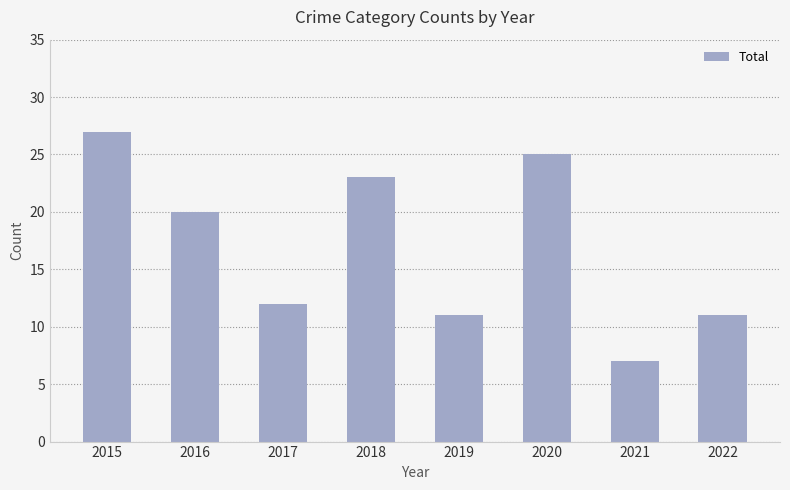

How many series are shown in this chart?

1